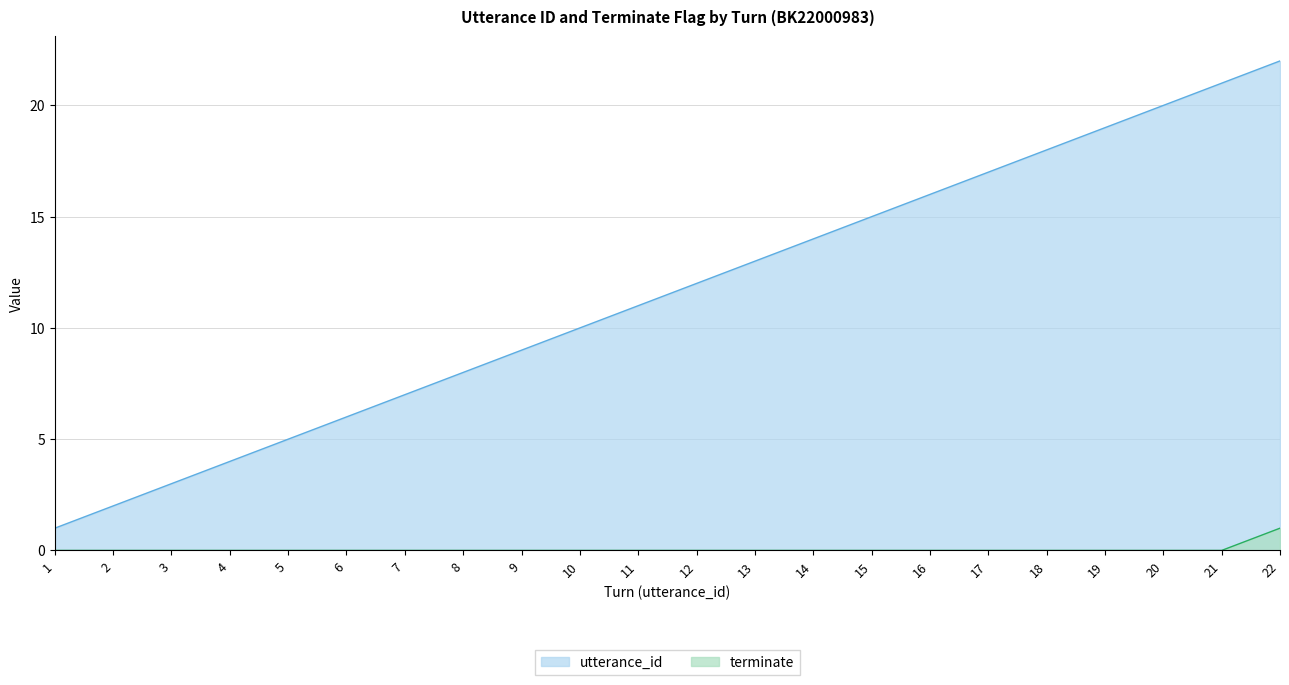

What is the spread (max minus min) of values at 9?

9